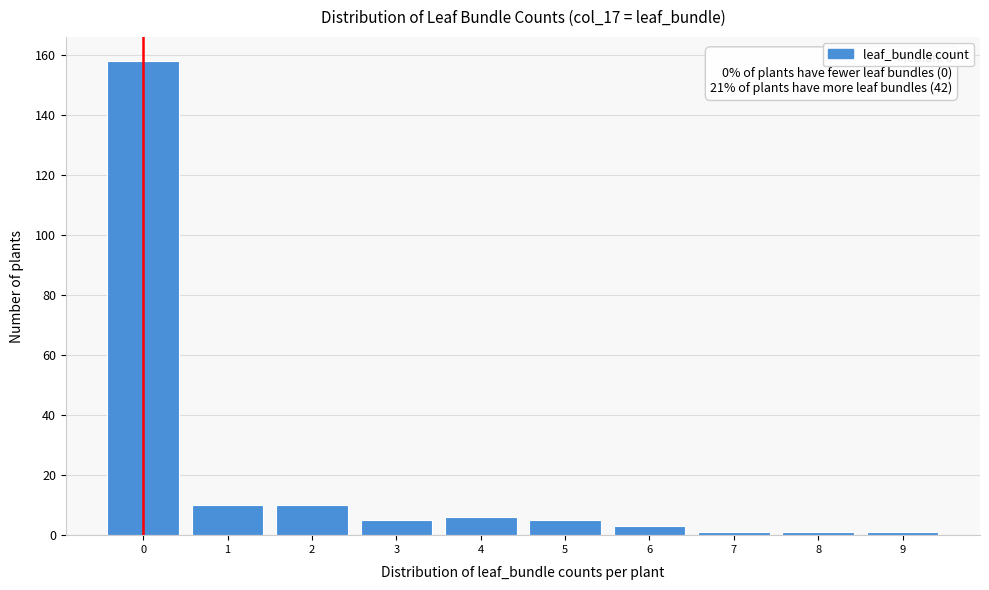

Which range on the x-axis has the tallest bar?

-0.5 to 0.5